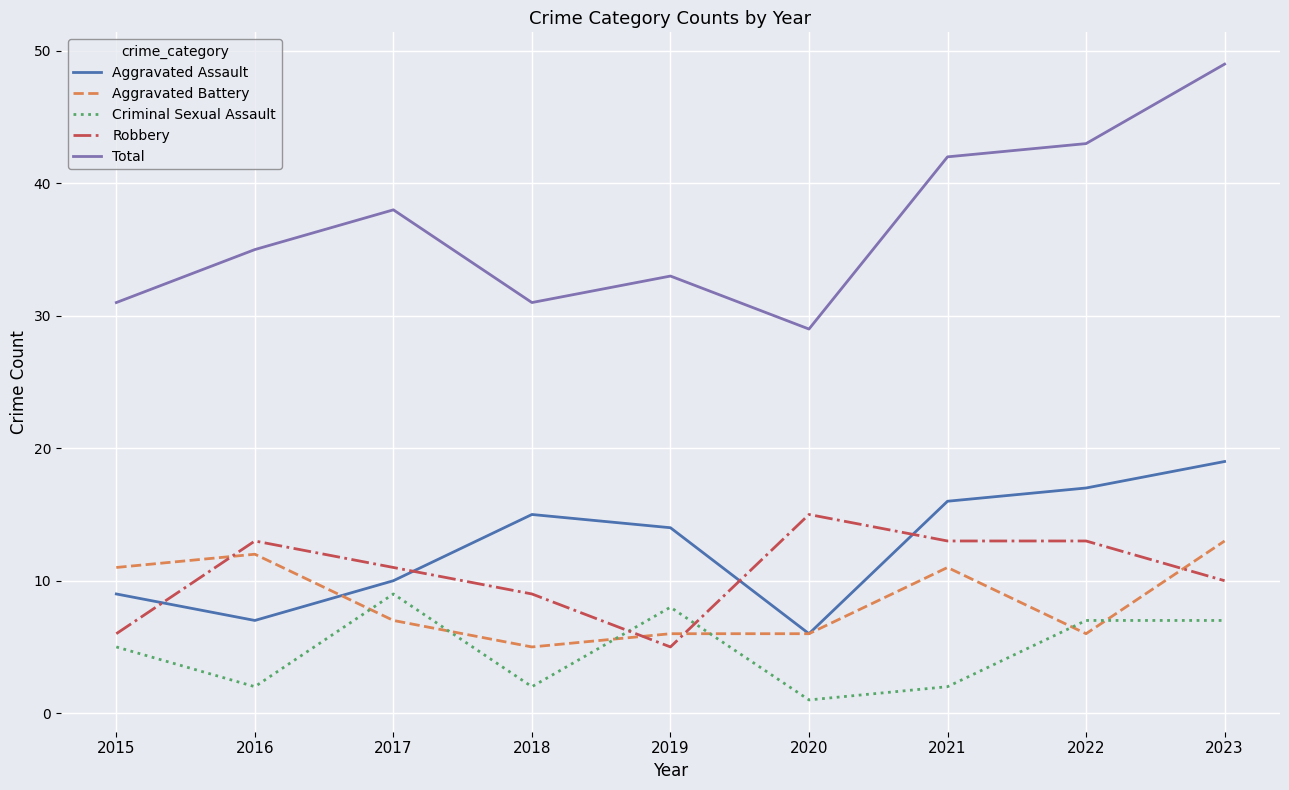

What is the average value of the Aggravated Assault series?

13